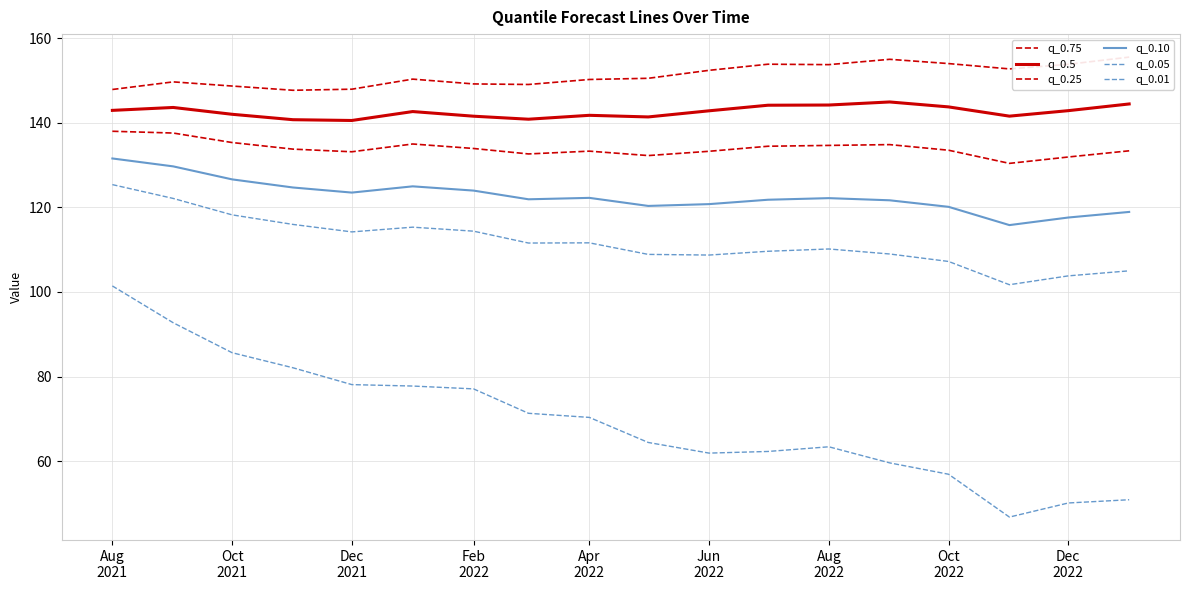

True or false: q_0.75 and q_0.05 cross at least once.

False